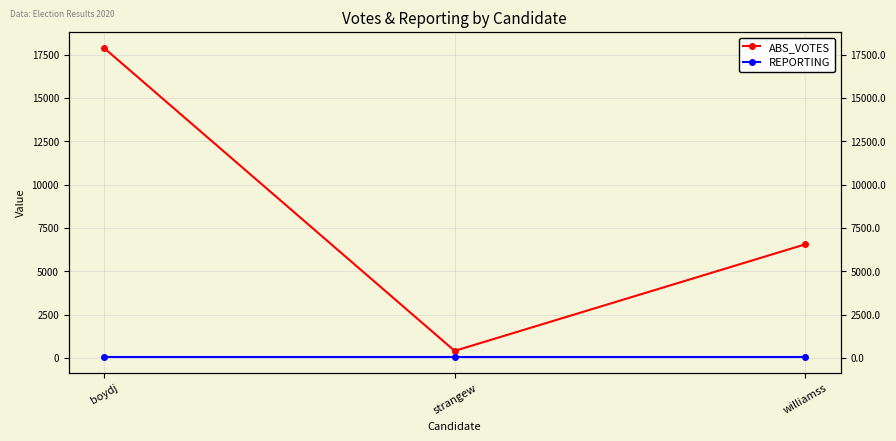

The value of REPORTING at strangew is 44. True or false?

False